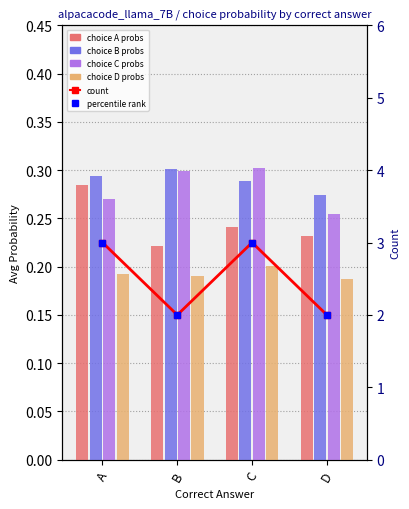

Reading left to right, list all the values displayed in this chart.

choice A: A=0.3	B=0.2	C=0.2	D=0.2
choice B: A=0.3	B=0.3	C=0.3	D=0.3
choice C: A=0.3	B=0.3	C=0.3	D=0.3
choice D: A=0.2	B=0.2	C=0.2	D=0.2
count: A=3.0	B=2.0	C=3.0	D=2.0